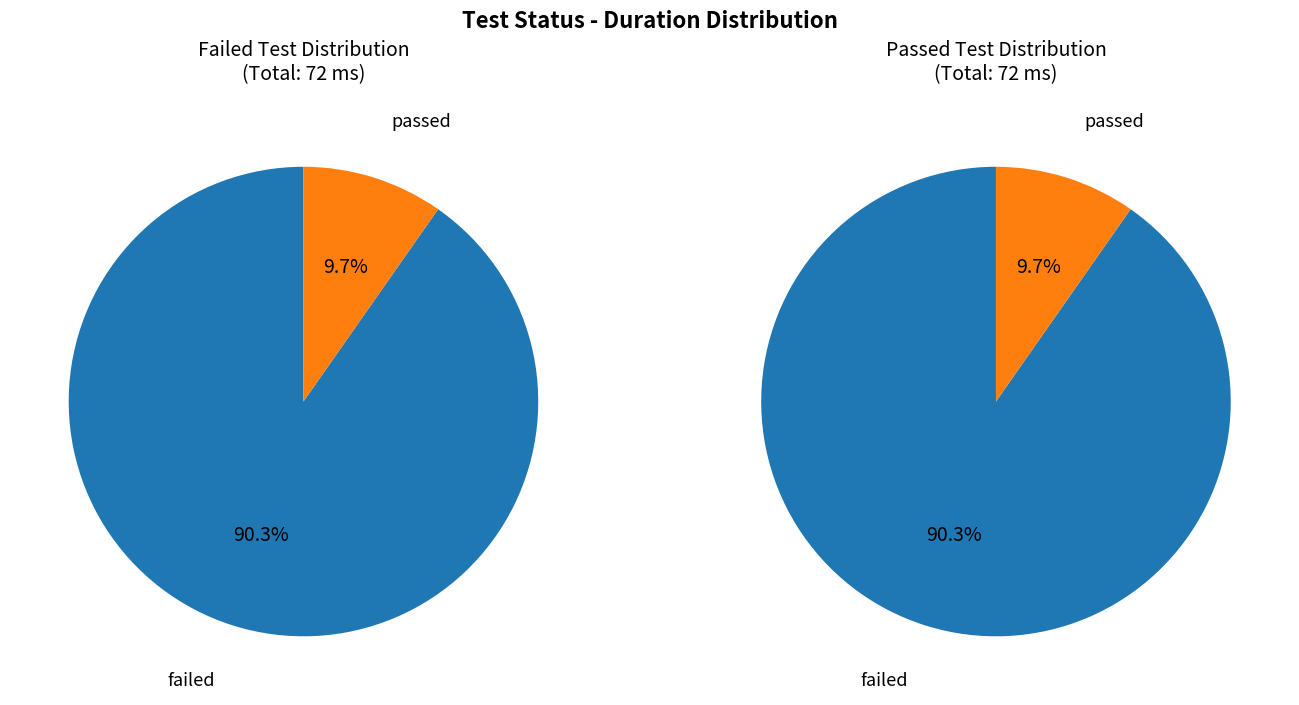

To the nearest percent, what percentage of the pie is failed?

90%